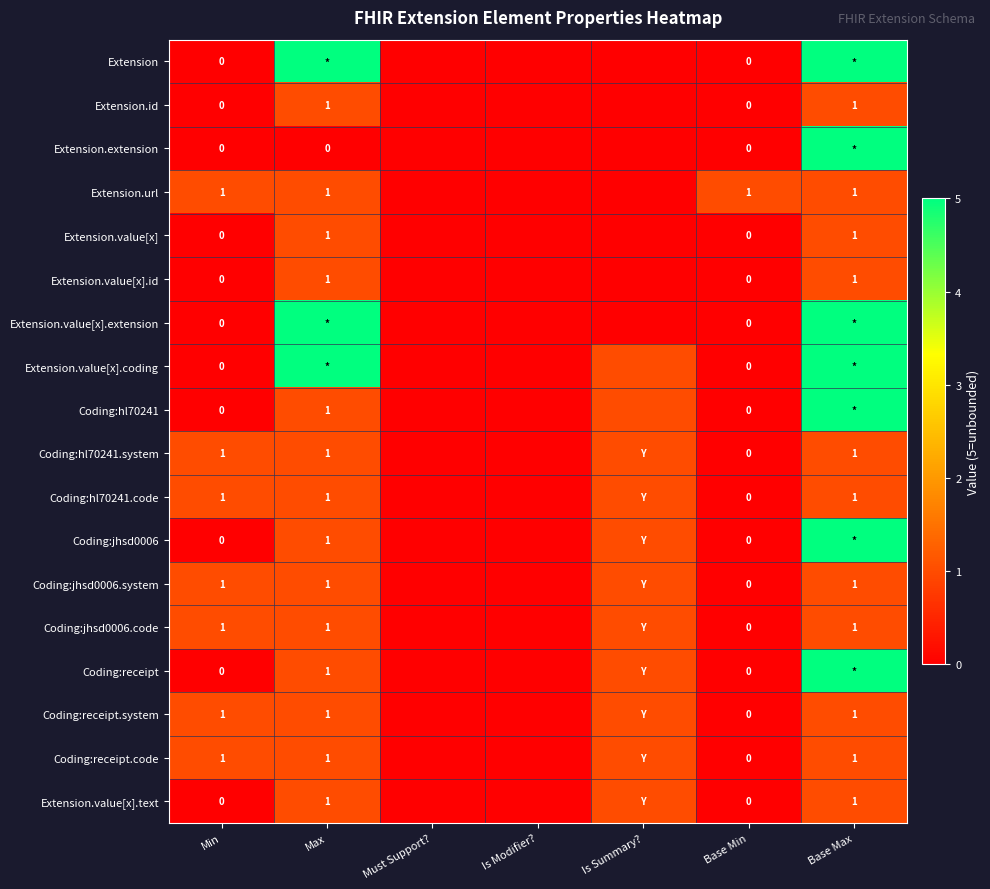

How many values in the Extension.value[x] series exceed 0?

2